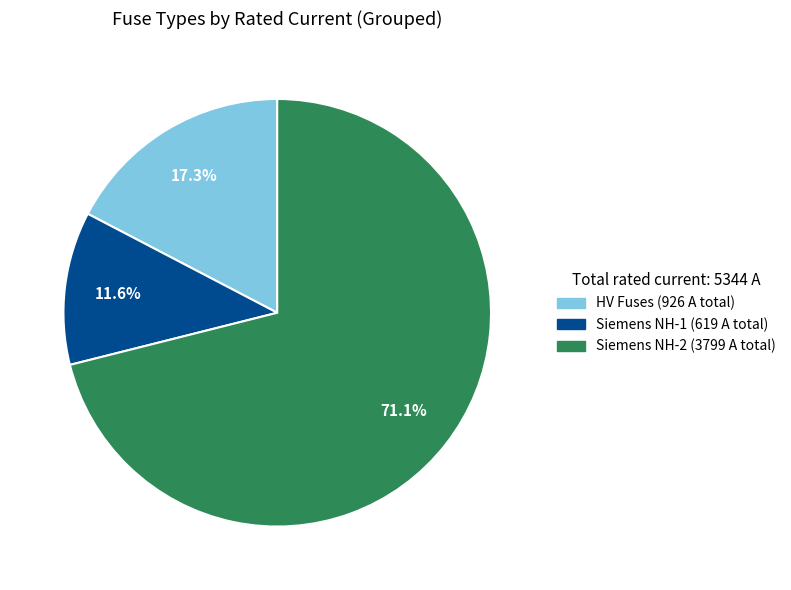

Is there any slice that represents more than half of the pie?

Yes